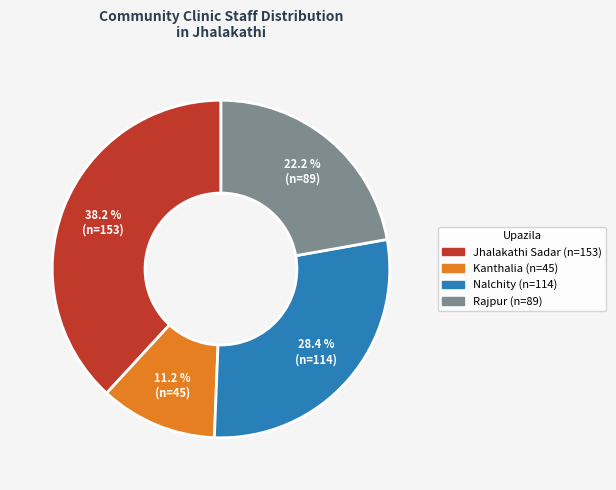

Approximately how many times larger is the value at Jhalakathi Sadar compared to Kanthalia?

3.4